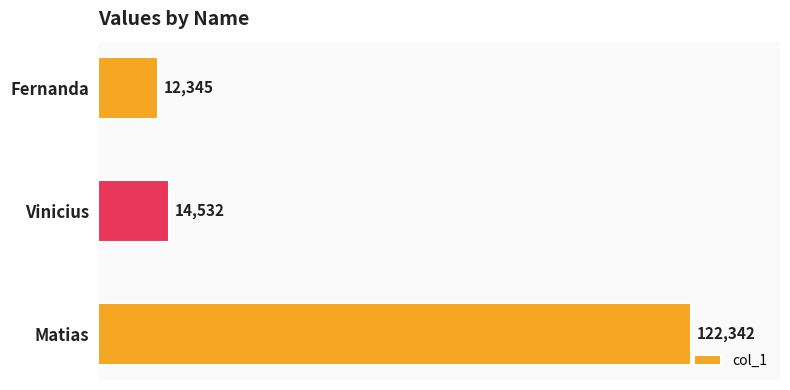

What is the average value?

49740